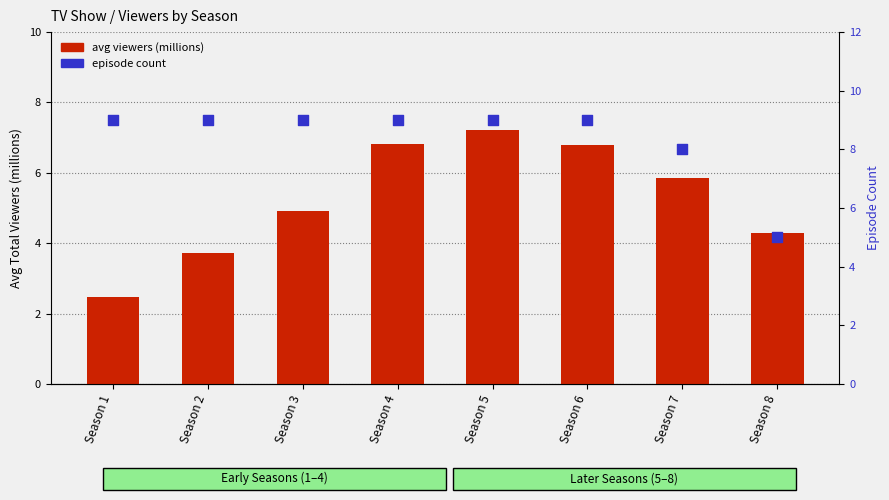

Which series has the largest total across all categories?

episode count